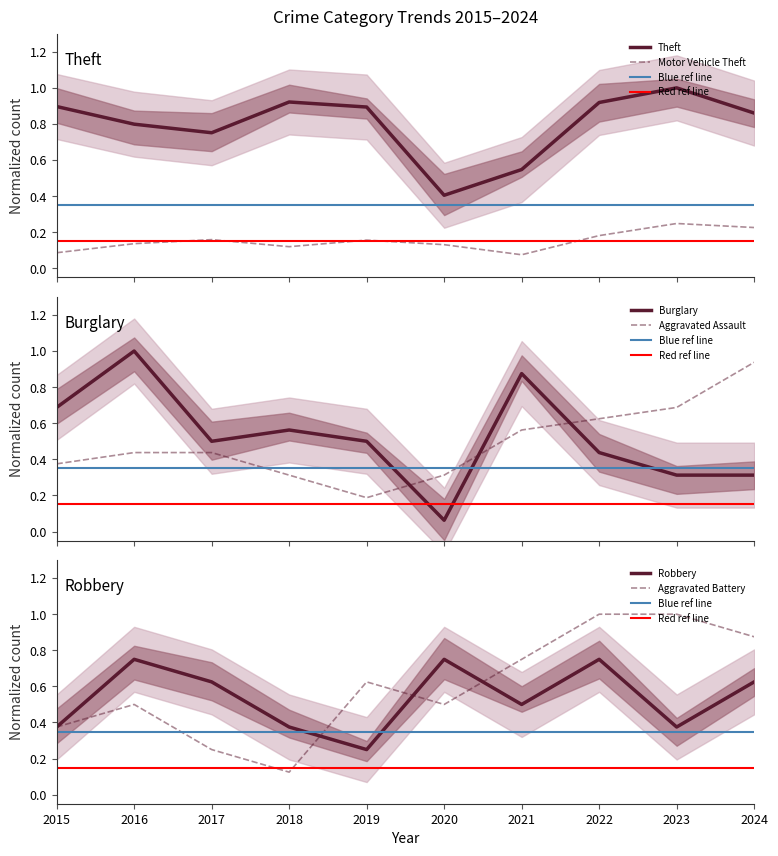

What is the highest value of the Robbery series?

0.8